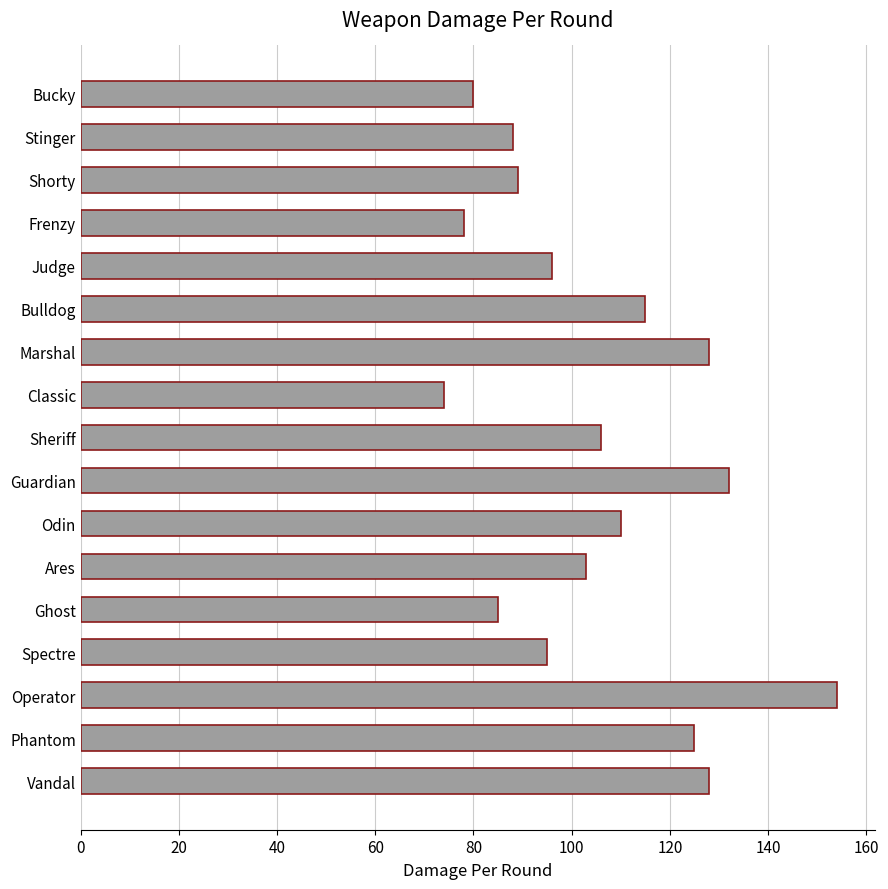

Reading bottom to top, transcribe all the data shown in this chart.

128	125	154	95	85	103	110	132	106	74	128	115	96	78	89	88	80